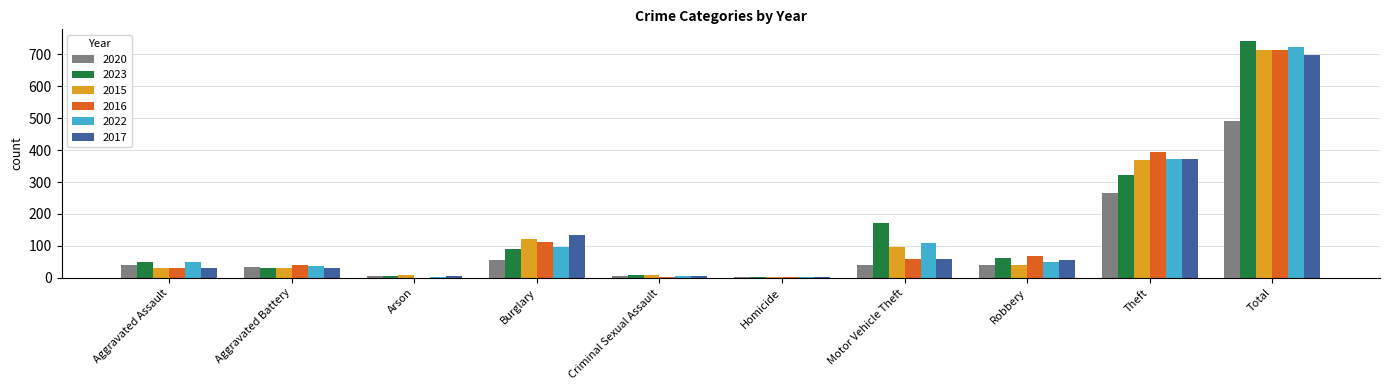

Which category has the highest value in the 2016 series?

Total